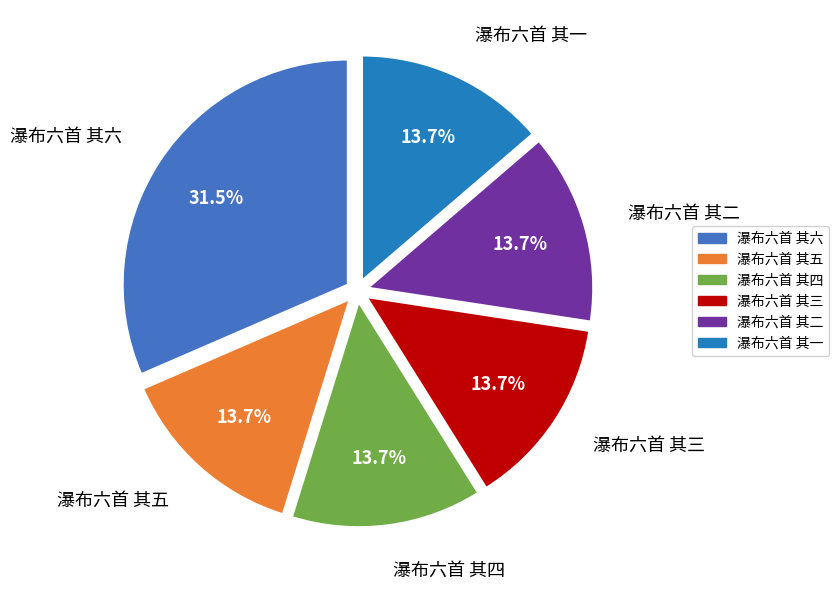

How many slices are in this pie chart?

6